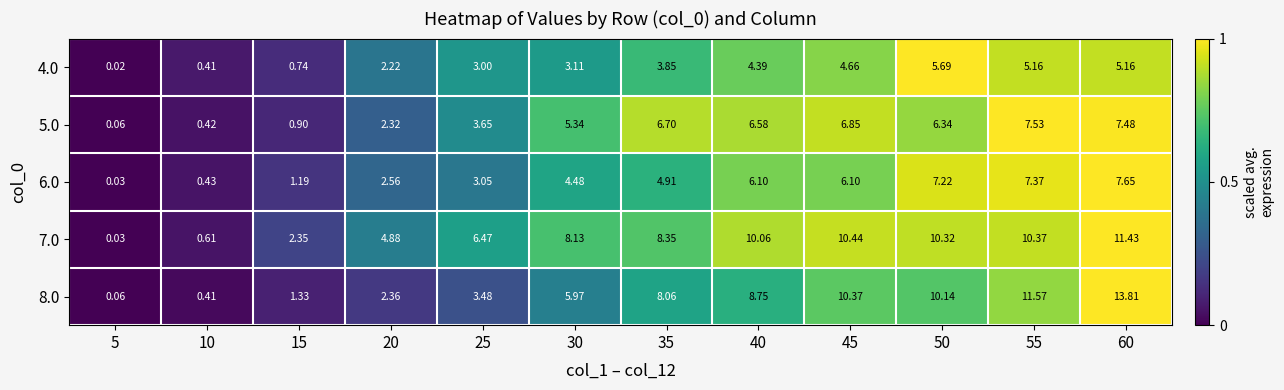

How many distinct data groups are displayed?

5